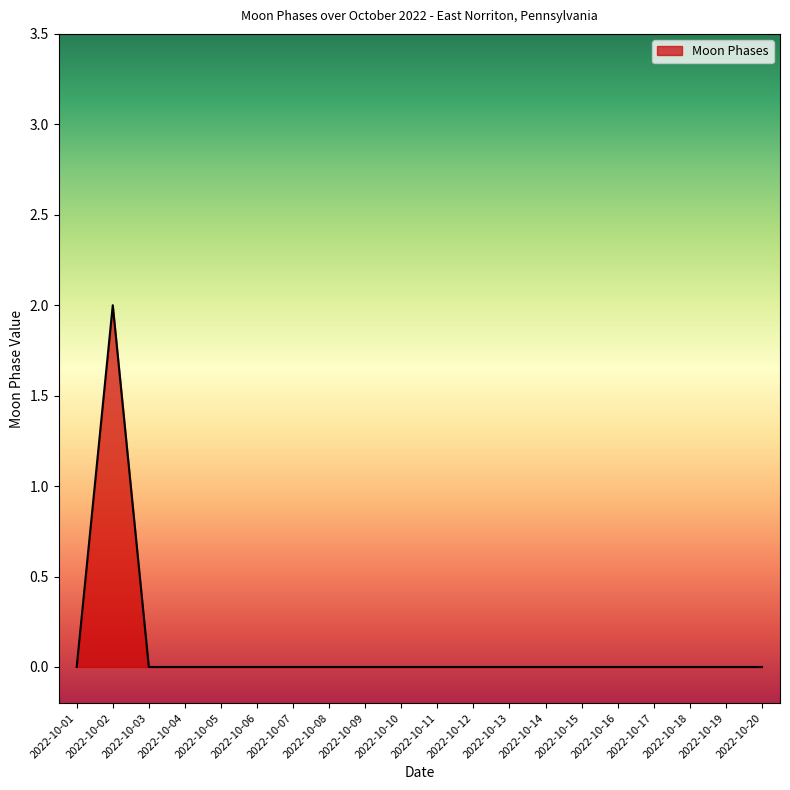

What is the sum of all values?

2